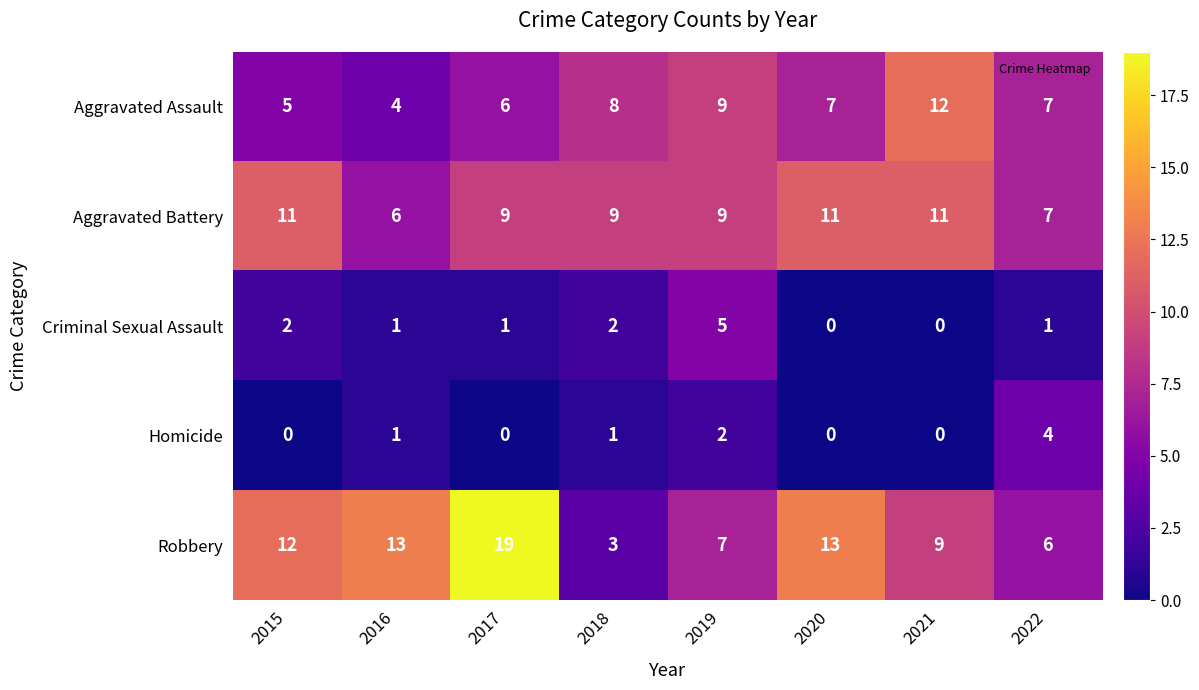

What is the difference between the maximum and minimum values in the Aggravated Battery series?

5